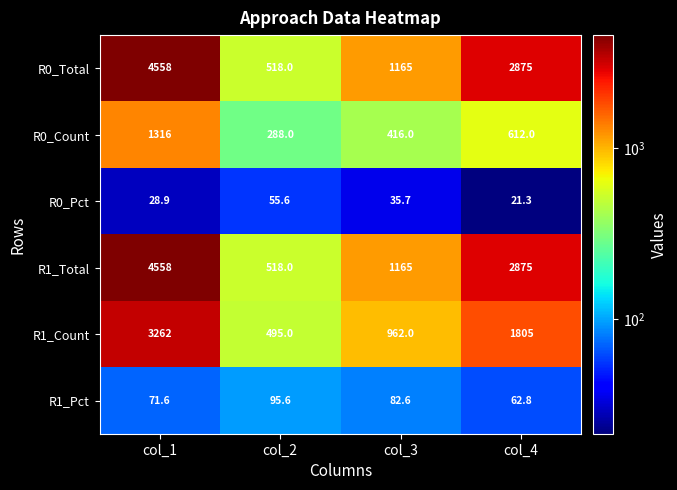

What is the difference between the highest and lowest values at col_3?

1129.3